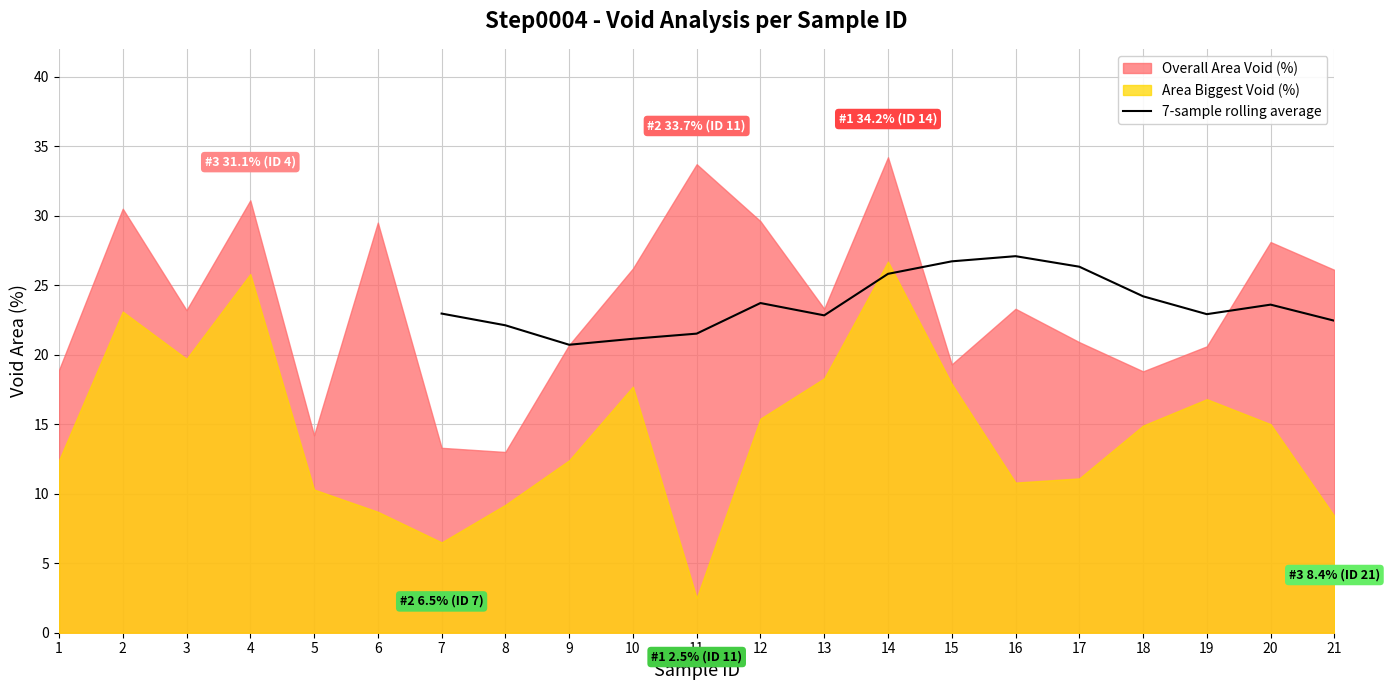

What is the maximum value for 7-sample rolling average?

27.1